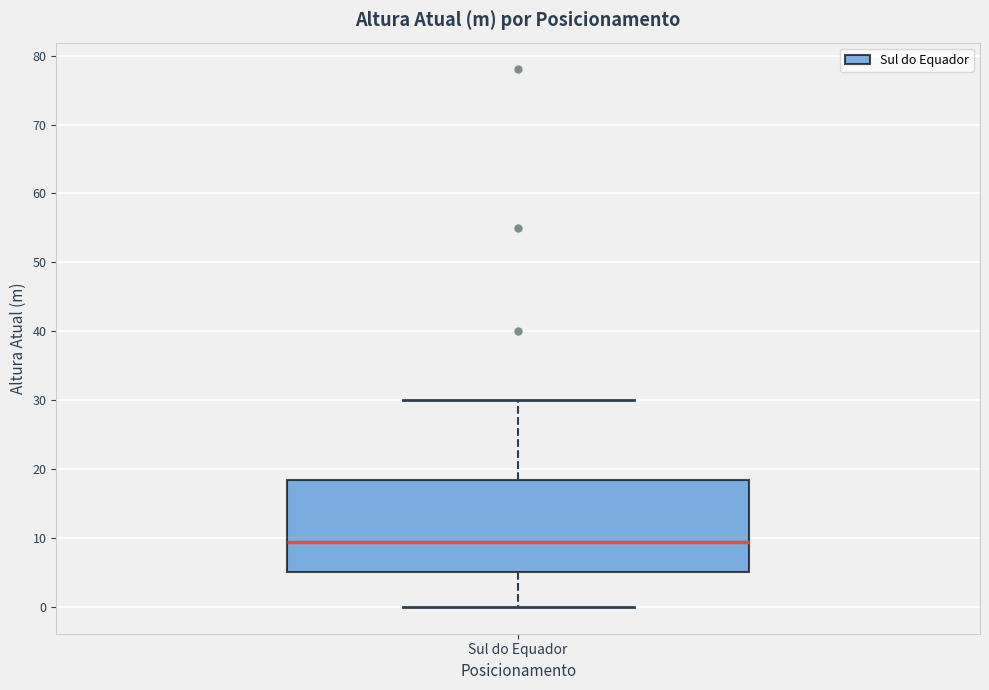

Where does the upper whisker of the box for Sul do Equador end on the y-axis? The values are not printed on the chart, so give them approximately, as read against the axis.

30